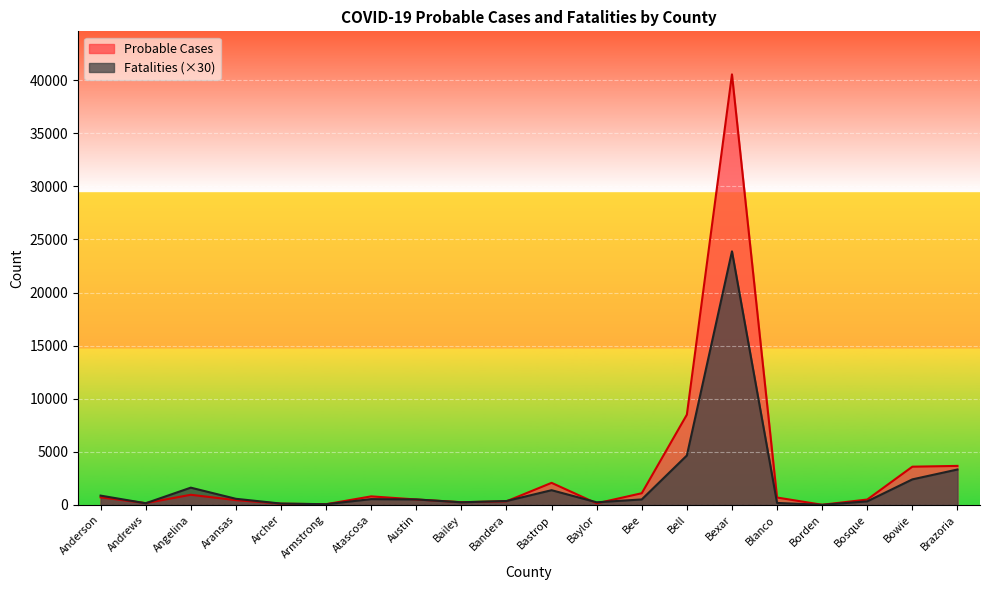

Where is the first local minimum for Fatalities?

Andrews